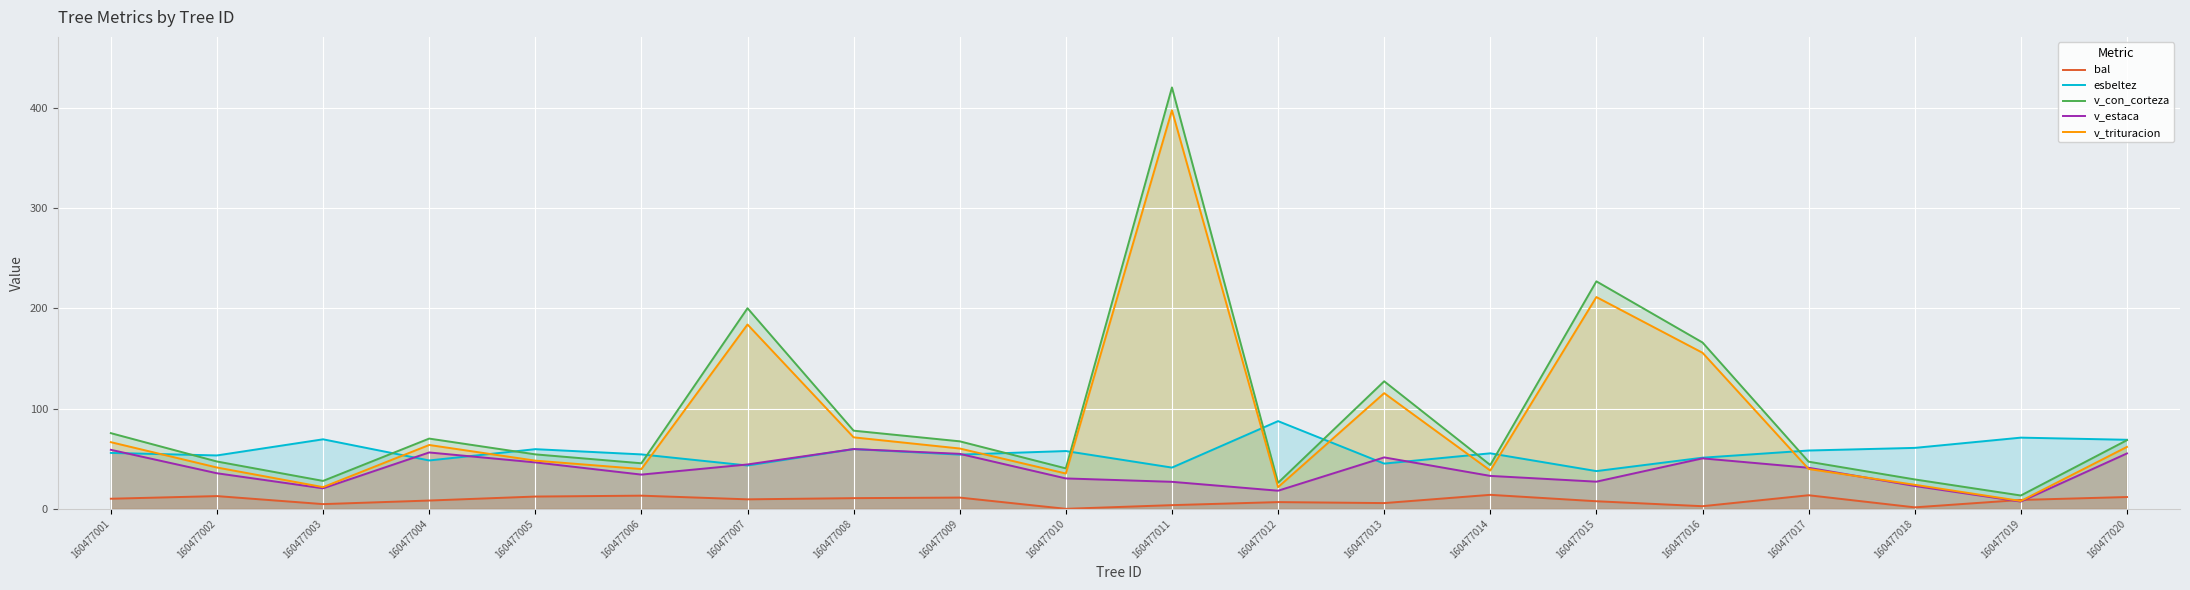

Where does the bal series first go above 9?

160477001